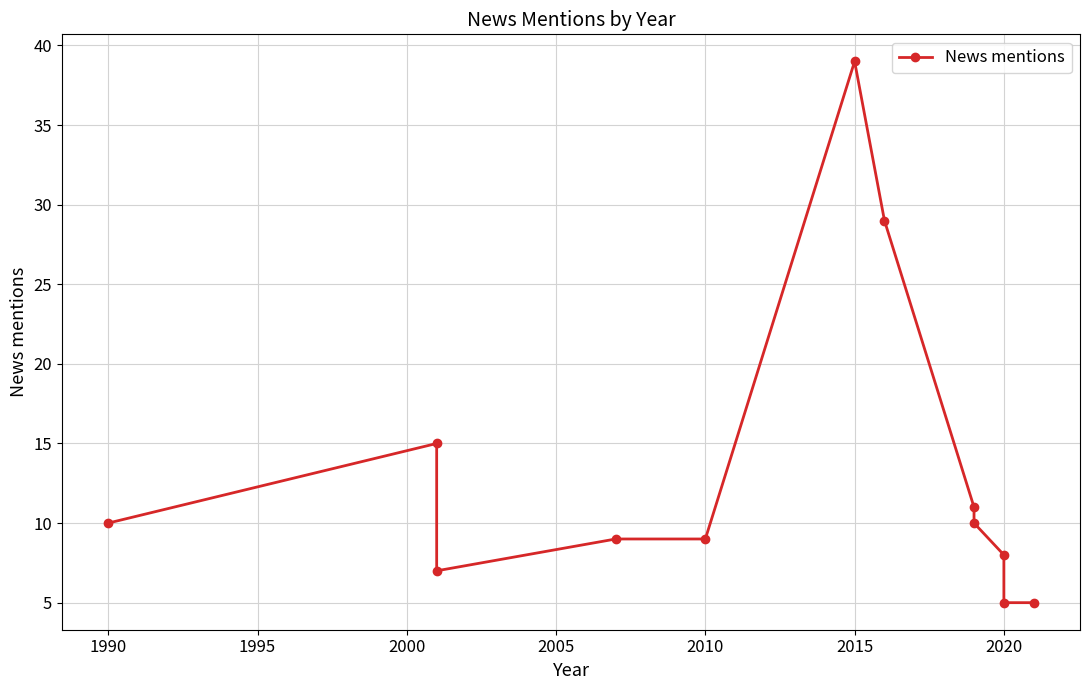

What is the average value?

13